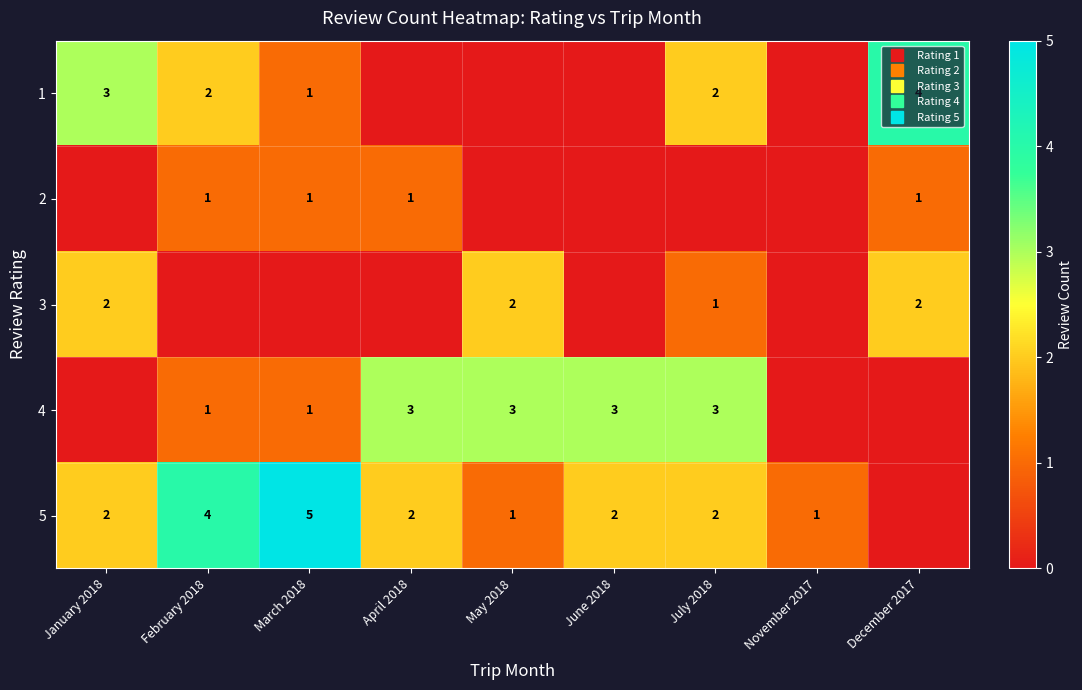

Between November 2017 and May 2018, which is larger?

November 2017